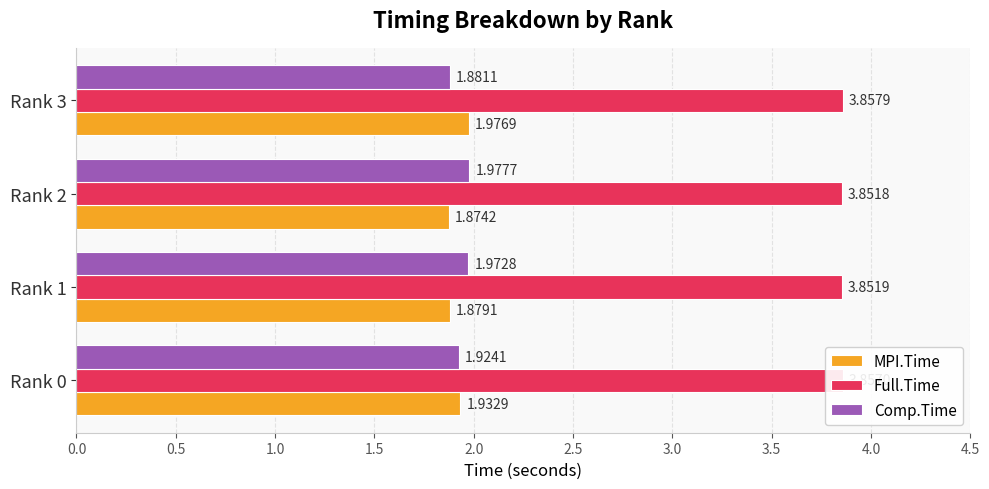

At Rank 3, list the series in order from largest to smallest.

Full.Time, MPI.Time, Comp.Time